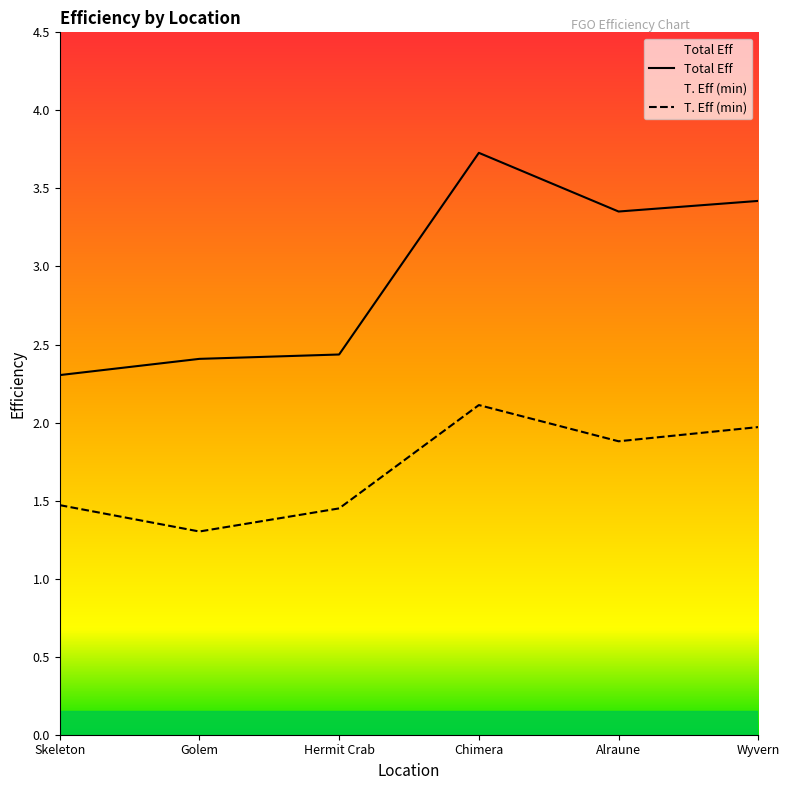

Which category has the lowest value in the T. Eff (min) series?

Golem